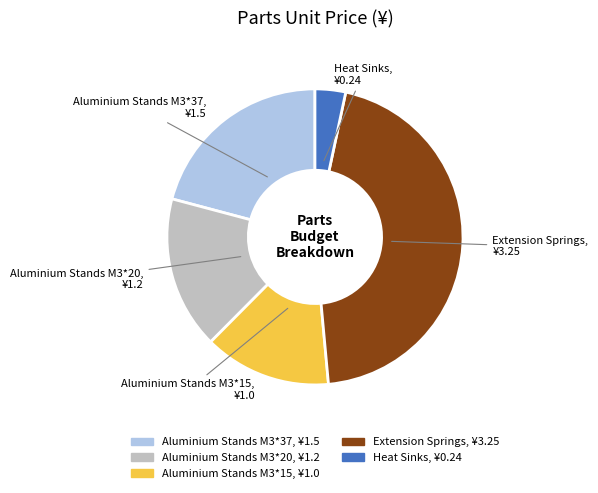

Do Aluminium Stands M3*37 and Aluminium Stands M3*20 together represent more than half of the pie?

No